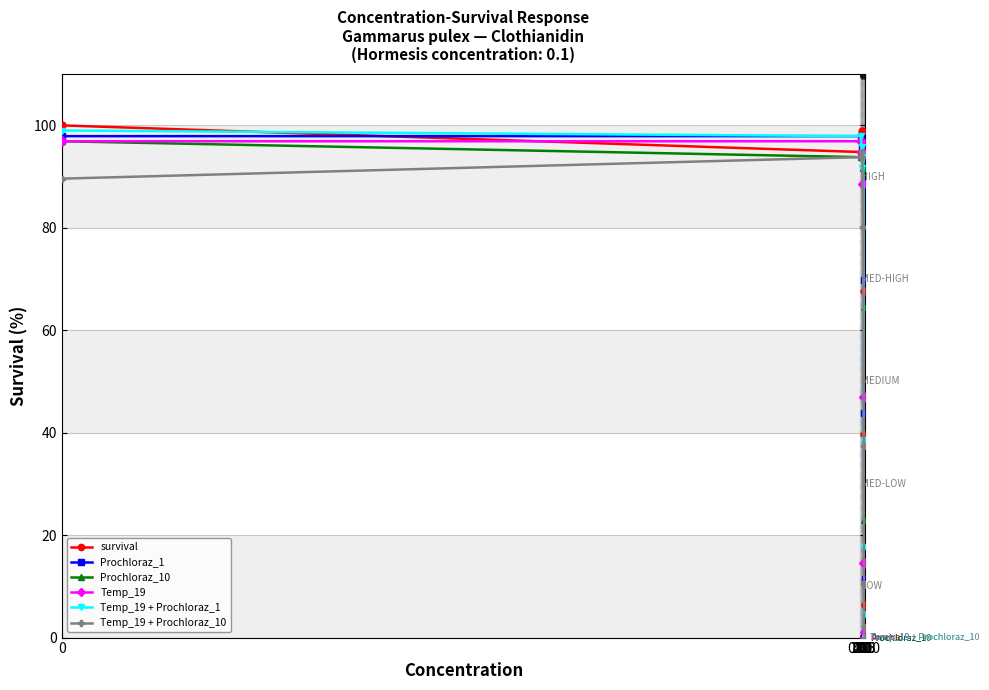

How many values in the Temp_19 + Prochloraz_10 series are below 80?

4